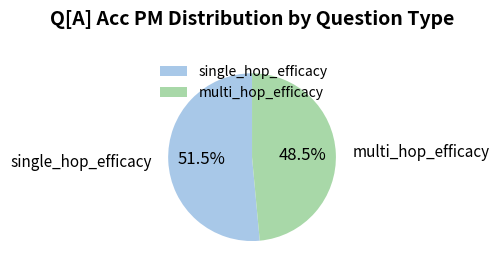

Does multi_hop_efficacy represent more than half of the total?

No